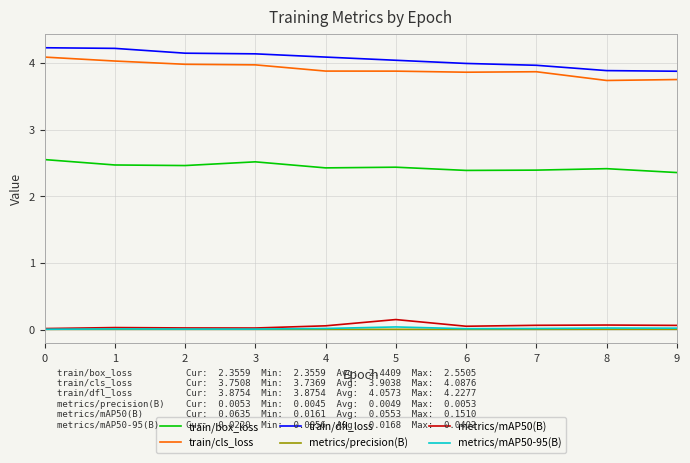

What is the greatest value displayed?

4.2